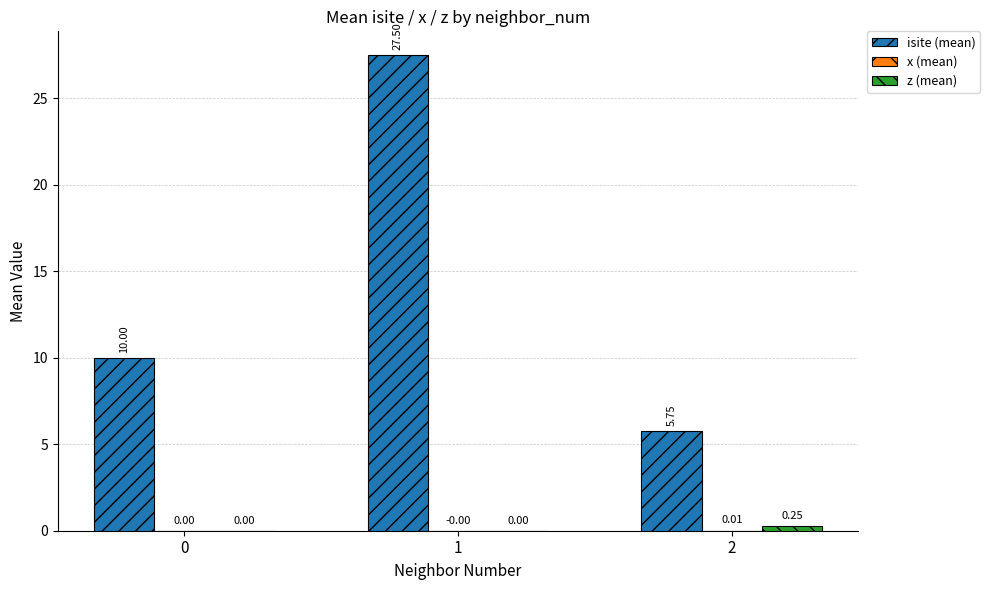

How many categories are shown in the chart?

3